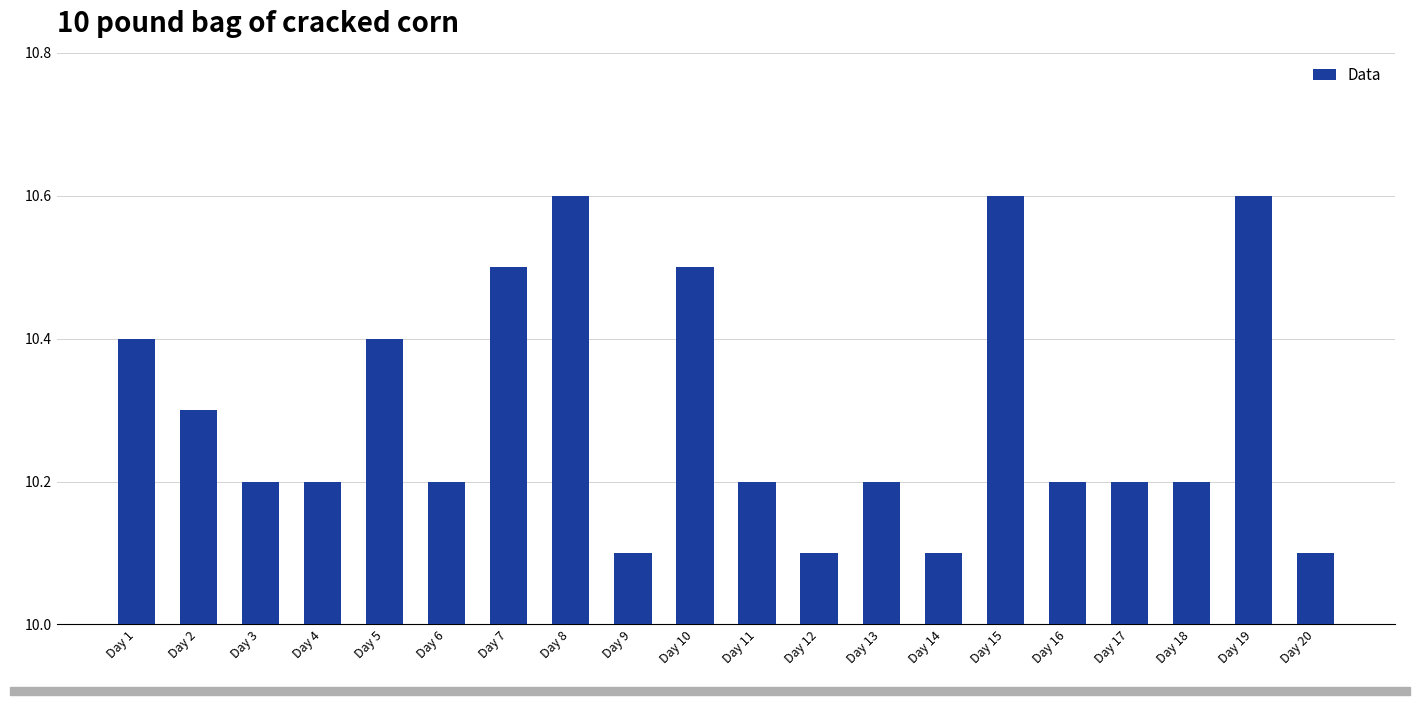

What is the value of the 11th bar from the left?

10.2